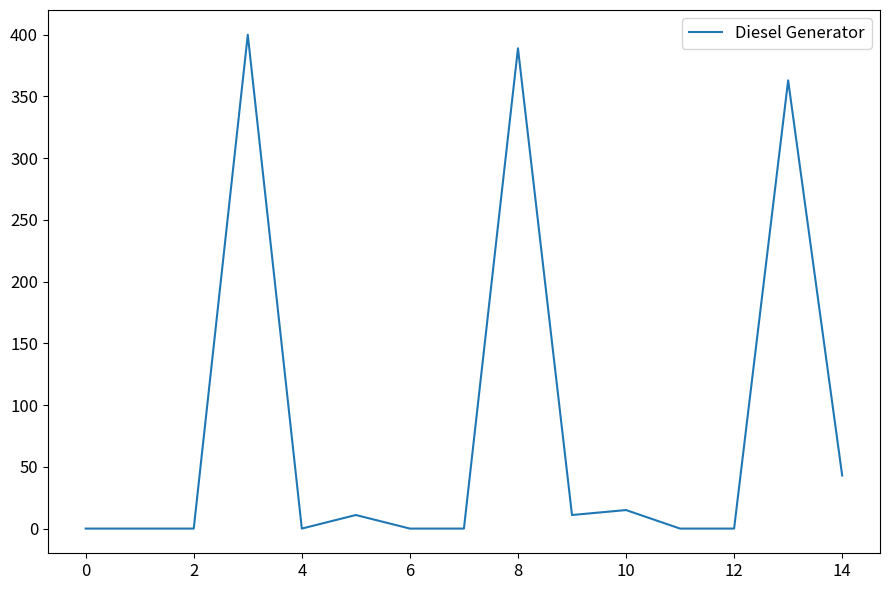

What is the greatest value displayed?

400